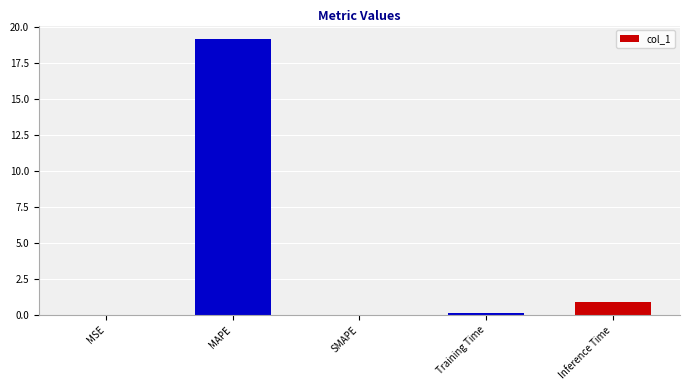

What is the sum of all values?

20.2